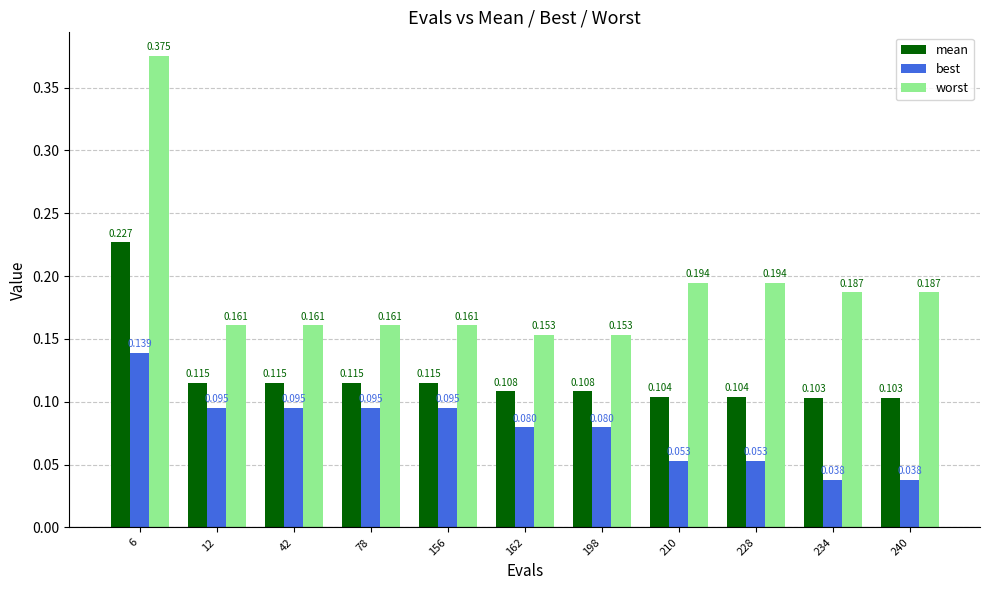

At 234, list the series in order from largest to smallest.

worst, mean, best